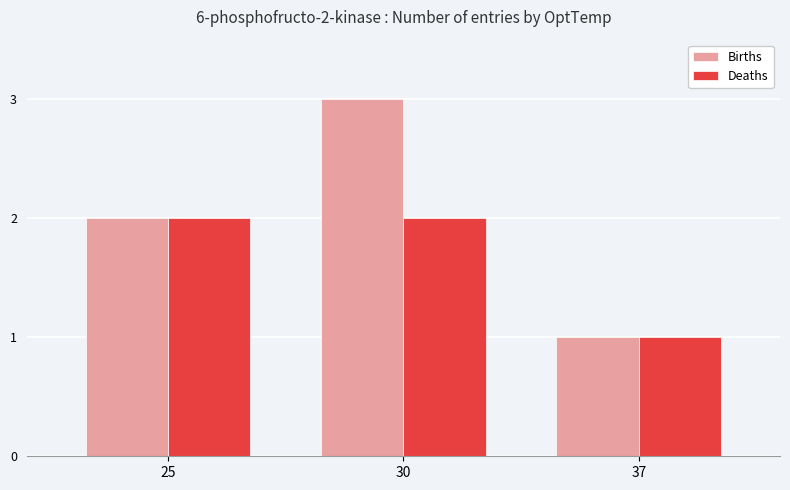

What is the sum of the Deaths values at 37 and 25?

3